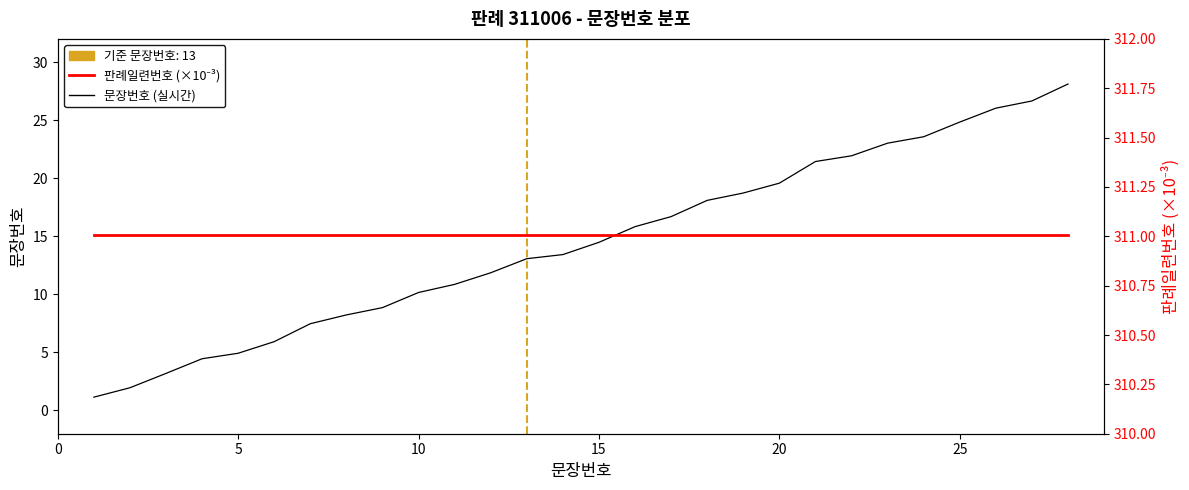

The 판례일련번호 (×10⁻³) series shows 463.7 at 5. True or false?

False